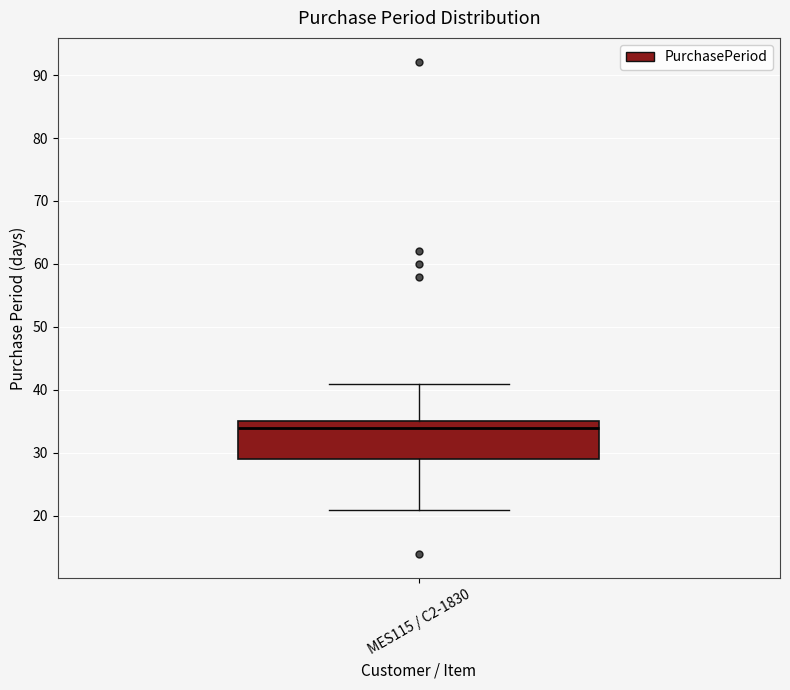

Where does the upper whisker of the box for MES115 / C2-1830 end on the y-axis? The values are not printed on the chart, so give them approximately, as read against the axis.

41